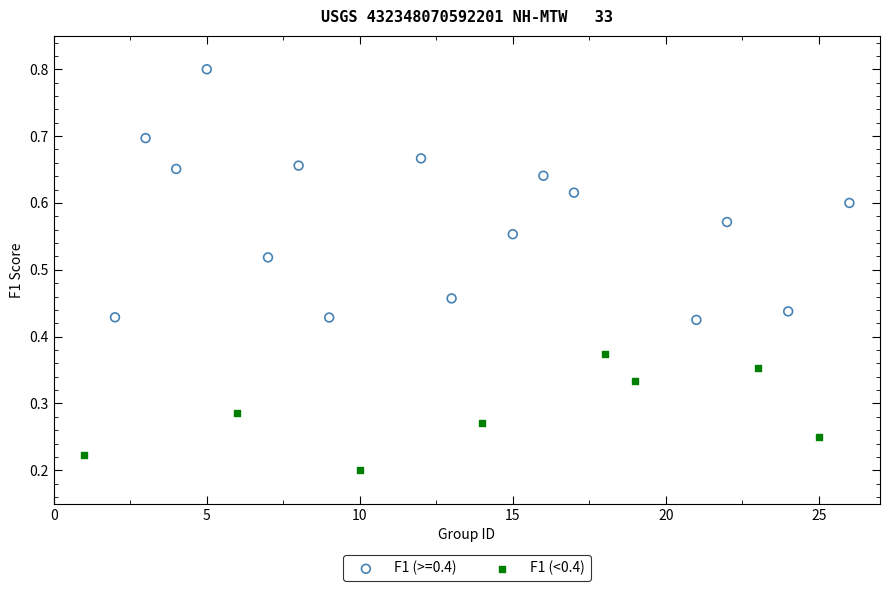

Which series reaches the minimum Y coordinate?

F1 (<0.4)